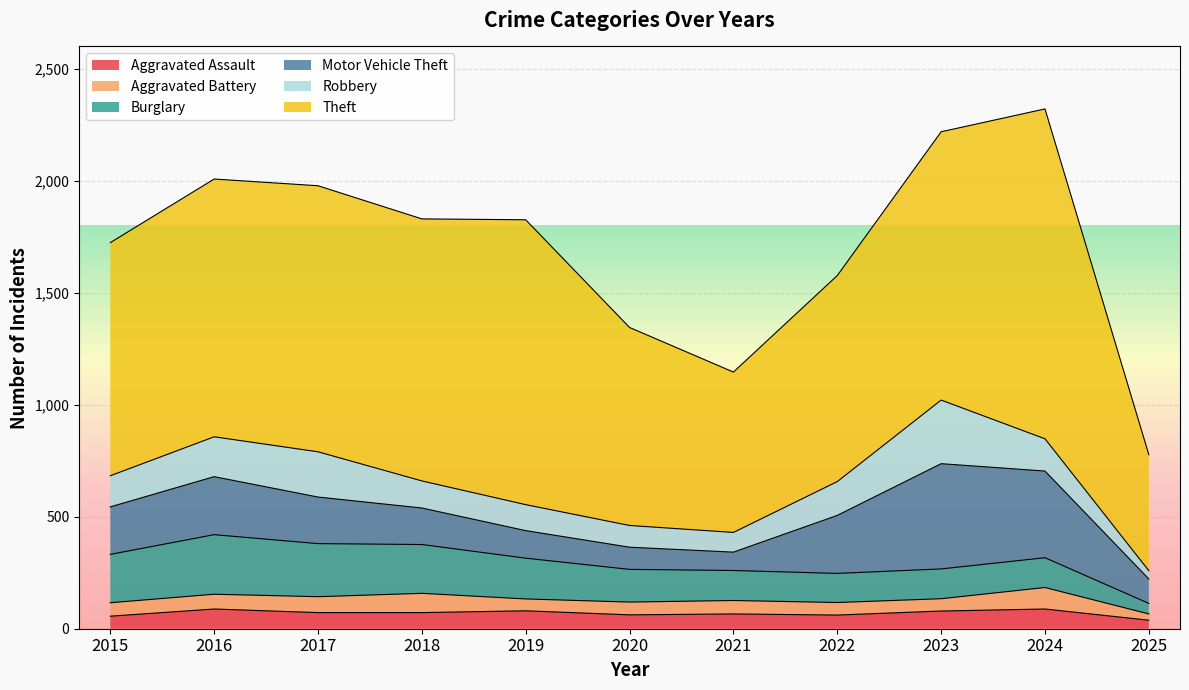

Read the Robbery value at 2024, to the nearest 10.

140